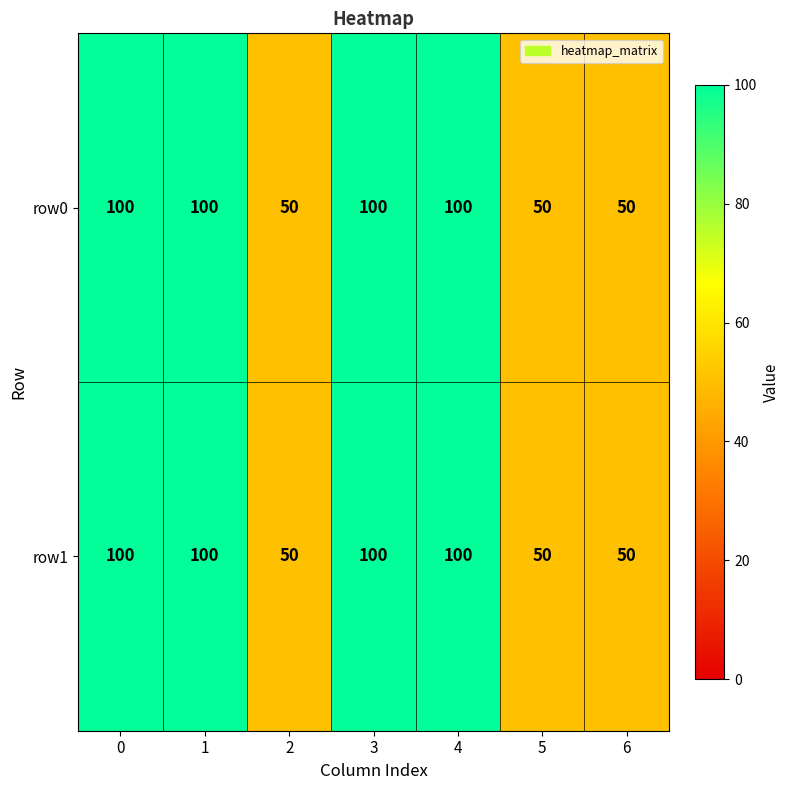

What is the smallest value displayed?

50